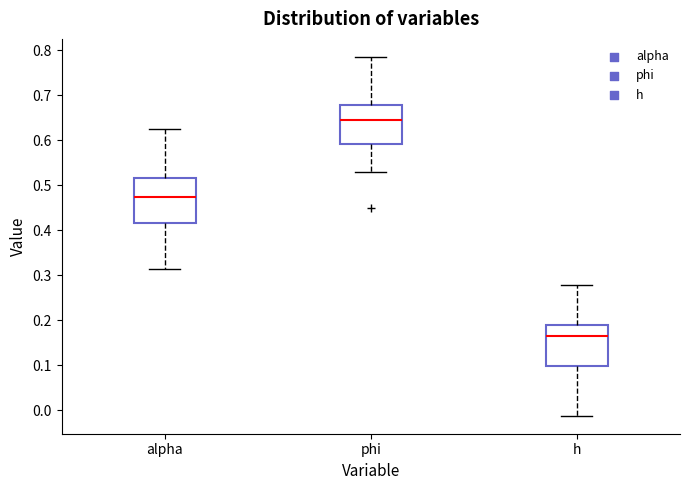

Which box's median line is the highest?

phi